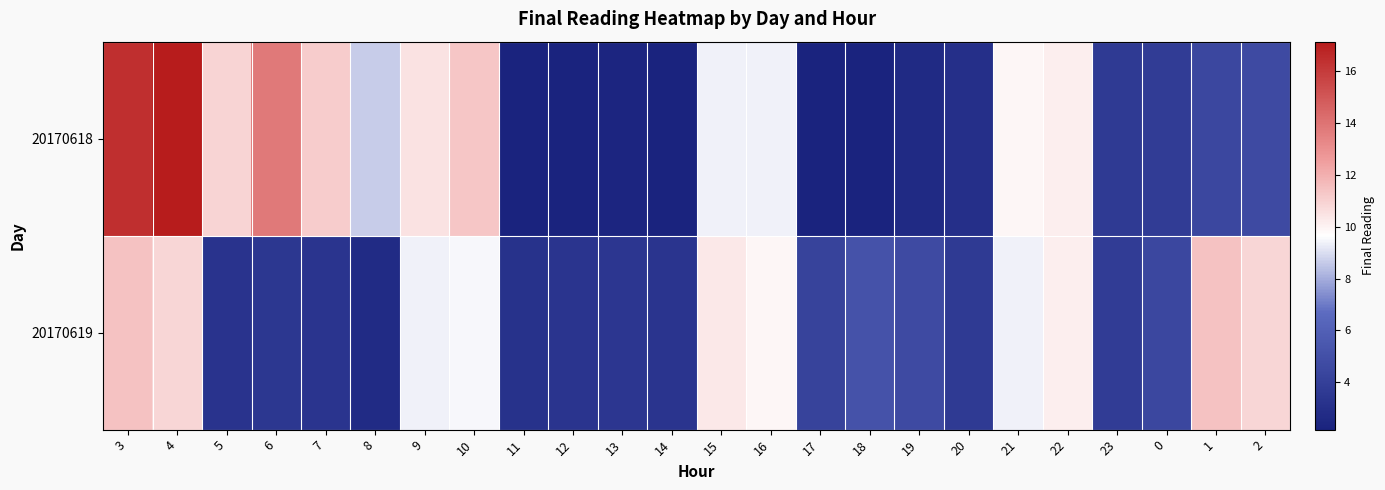

Rank the series by their average value, from lowest to highest.

20170619, 20170618